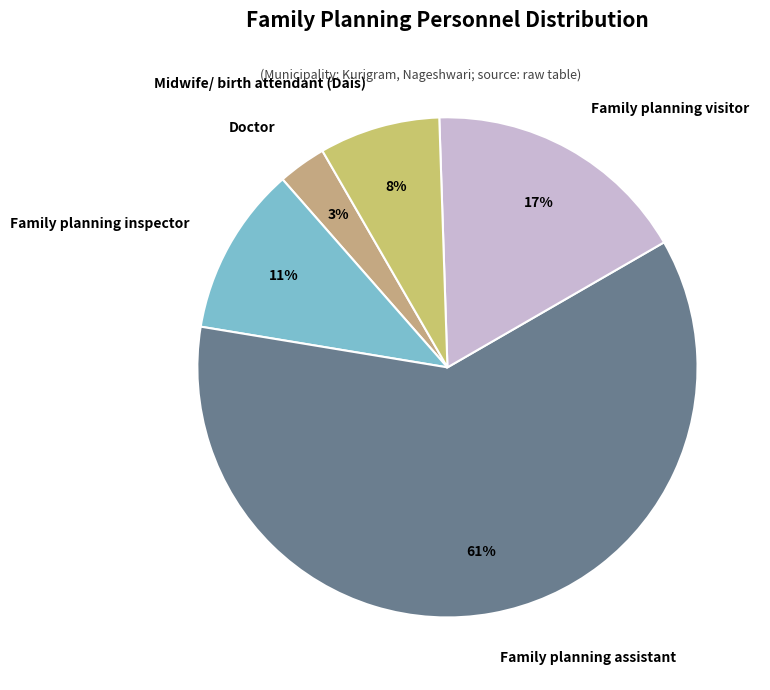

To the nearest percent, what percentage of the pie is Family planning assistant?

61%